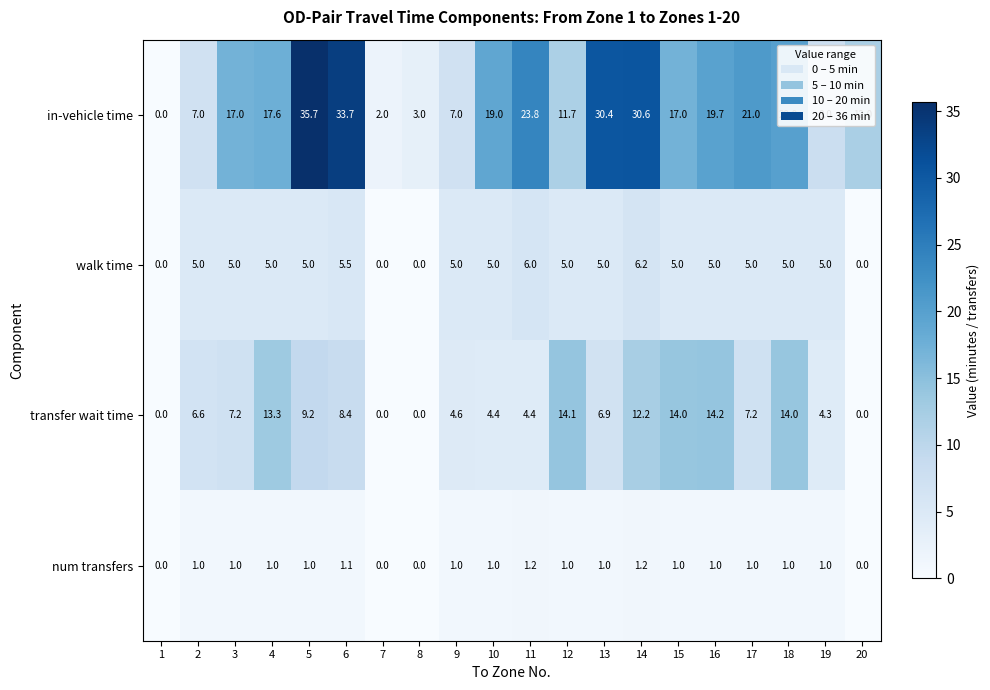

Is it true that num transfers equals 0.4 at 14?

False